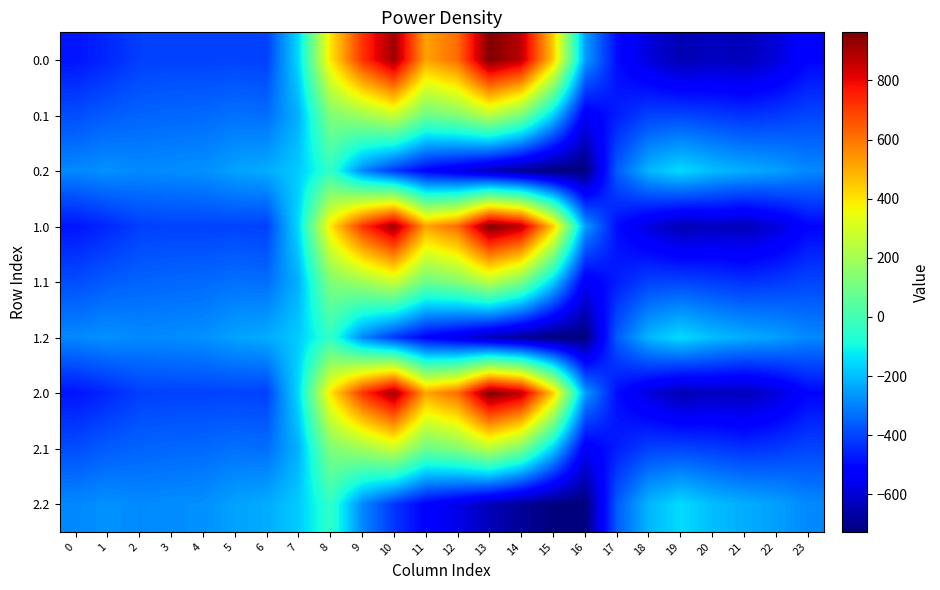

Reading left to right, extract all data points from this chart.

0.0: 0=-482.0	1=-449.5	2=-410.3	3=-404.4	4=-404.9	5=-403.8	6=-408.0	7=-150.1	8=395.3	9=716.9	10=916.2	11=516.0	12=619.4	13=962.7	14=870.3	15=443.0	16=-250.9	17=-494.8	18=-586.7	19=-649.2	20=-629.9	21=-638.4	22=-592.3	23=-511.3
0.1: 0=-384.6	1=-361.1	2=-347.9	3=-342.7	4=-339.6	5=-325.7	6=-332.2	7=-217.1	8=125.2	9=191.1	10=274.1	11=87.0	12=134.6	13=241.5	14=113.7	15=-173.1	16=-547.3	17=-466.6	18=-405.4	19=-400.2	20=-414.5	21=-432.4	22=-419.9	23=-399.4
0.2: 0=-287.1	1=-272.7	2=-285.5	3=-281.0	4=-274.4	5=-245.0	6=-228.8	7=-176.6	8=-35.3	9=-288.5	10=-423.5	11=-520.6	12=-571.2	13=-640.4	14=-687.4	15=-725.8	16=-726.6	17=-362.4	18=-210.0	19=-151.0	20=-199.2	21=-226.4	22=-247.4	23=-287.5
1.0: 0=-482.0	1=-449.5	2=-410.3	3=-404.4	4=-404.9	5=-403.8	6=-408.0	7=-150.1	8=395.3	9=716.9	10=916.2	11=516.0	12=619.4	13=962.7	14=870.3	15=443.0	16=-250.9	17=-494.8	18=-586.7	19=-649.2	20=-629.9	21=-638.4	22=-592.3	23=-511.3
1.1: 0=-384.6	1=-361.1	2=-347.9	3=-342.7	4=-339.6	5=-325.7	6=-332.2	7=-217.1	8=125.2	9=191.1	10=274.1	11=87.0	12=134.6	13=241.5	14=113.7	15=-173.1	16=-547.3	17=-466.6	18=-405.4	19=-400.2	20=-414.5	21=-432.4	22=-419.9	23=-399.4
1.2: 0=-287.1	1=-272.7	2=-285.5	3=-281.0	4=-274.4	5=-245.0	6=-228.8	7=-176.6	8=-35.3	9=-288.5	10=-423.5	11=-520.6	12=-571.2	13=-640.4	14=-687.4	15=-725.8	16=-726.6	17=-362.4	18=-210.0	19=-151.0	20=-199.2	21=-226.4	22=-247.4	23=-287.5
2.0: 0=-482.0	1=-449.5	2=-410.3	3=-404.4	4=-404.9	5=-403.8	6=-408.0	7=-150.1	8=395.3	9=716.9	10=916.2	11=516.0	12=619.4	13=962.7	14=870.3	15=443.0	16=-250.9	17=-494.8	18=-586.7	19=-649.2	20=-629.9	21=-638.4	22=-592.3	23=-511.3
2.1: 0=-384.6	1=-361.1	2=-347.9	3=-342.7	4=-339.6	5=-325.7	6=-332.2	7=-217.1	8=125.2	9=191.1	10=274.1	11=87.0	12=134.6	13=241.5	14=113.7	15=-173.1	16=-547.3	17=-466.6	18=-405.4	19=-400.2	20=-414.5	21=-432.4	22=-419.9	23=-399.4
2.2: 0=-287.1	1=-272.7	2=-285.5	3=-281.0	4=-274.4	5=-245.0	6=-228.8	7=-176.6	8=-35.3	9=-288.5	10=-423.5	11=-520.6	12=-571.2	13=-640.4	14=-687.4	15=-725.8	16=-726.6	17=-362.4	18=-210.0	19=-151.0	20=-199.2	21=-226.4	22=-247.4	23=-287.5